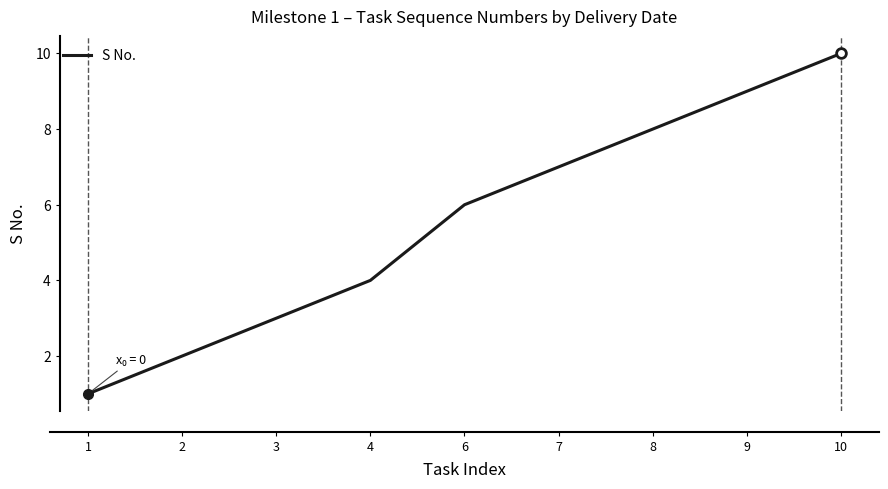

True or false: the data shows 7 at 7.

True